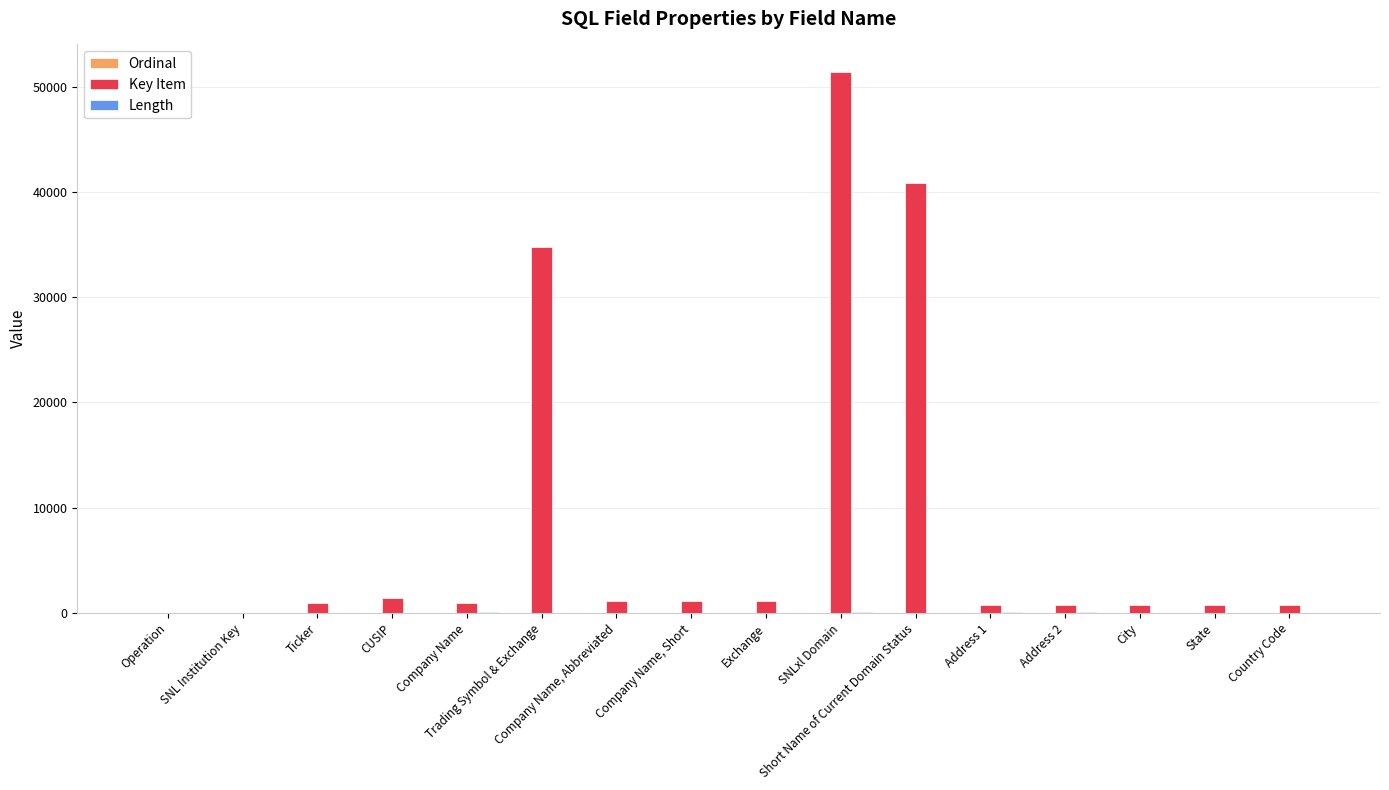

What is the greatest value displayed?

51453